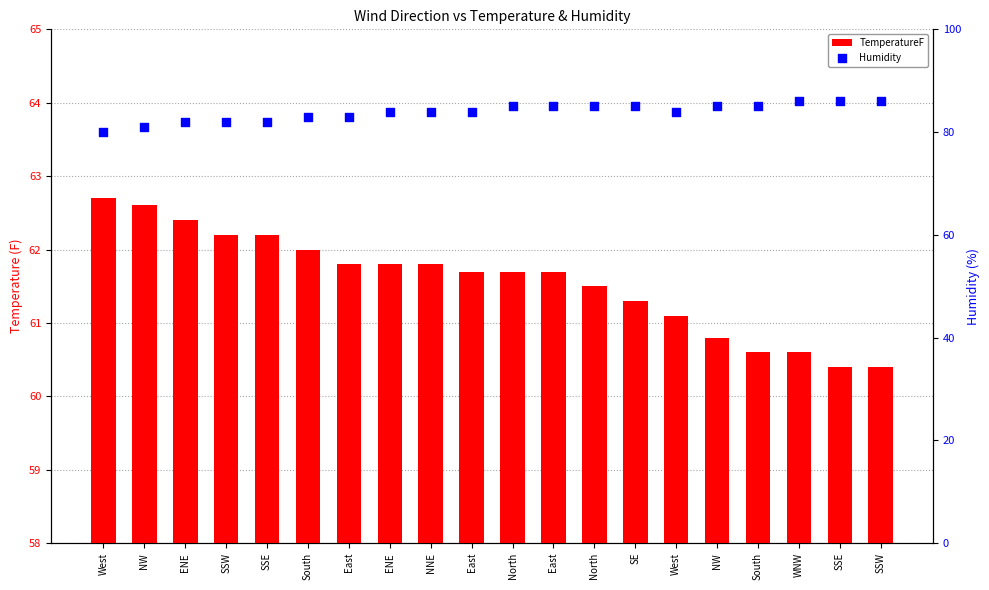

At which category is the sum across all series the highest?

North